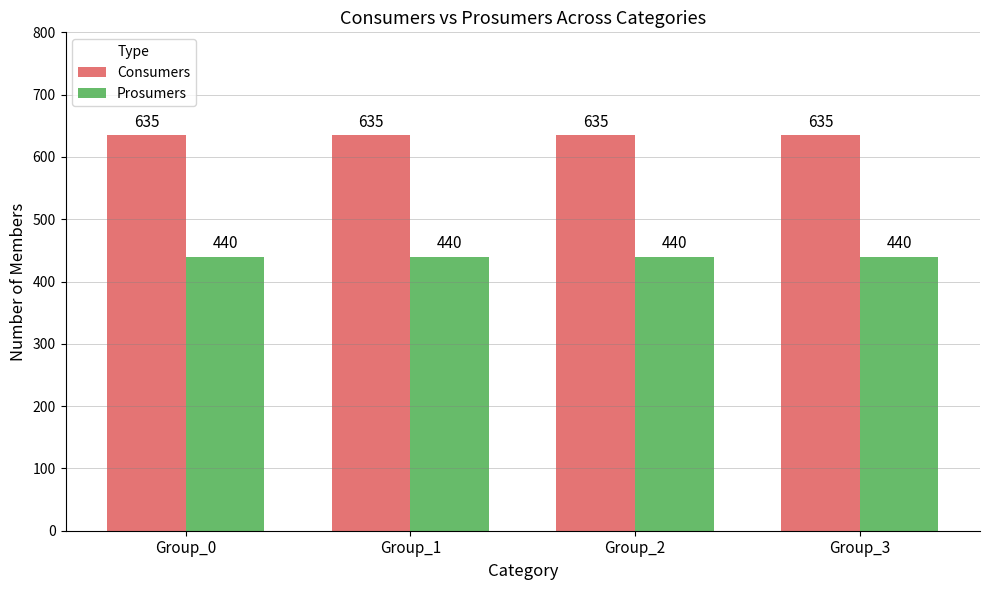

How many bars are there in each group?

2